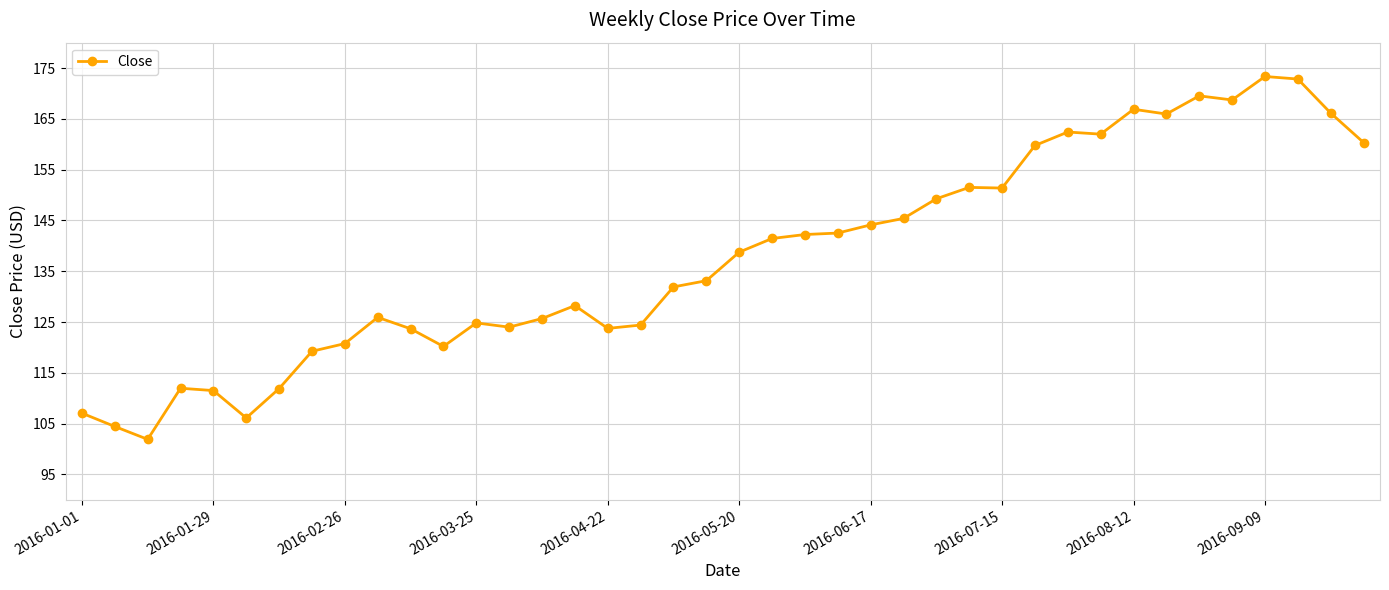

What is the sum of all values?

5515.3